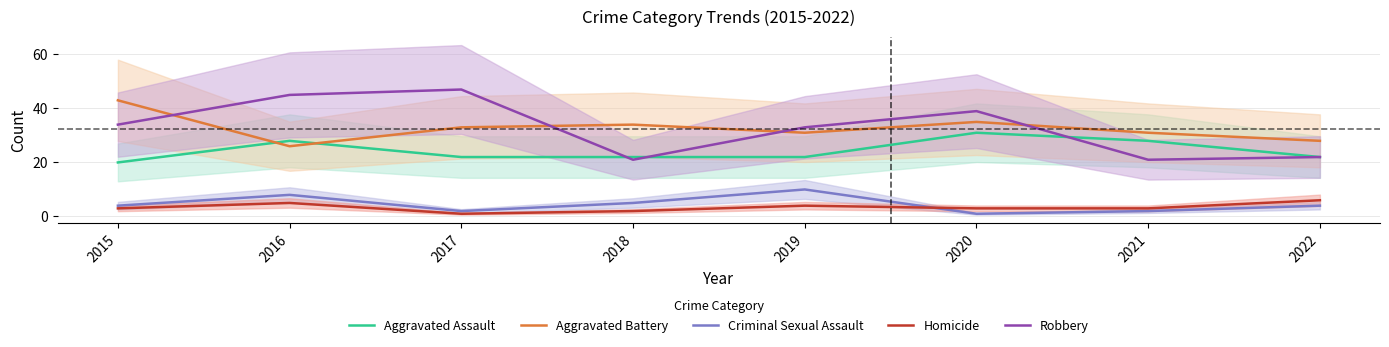

How many data points in Robbery are above 34?

3